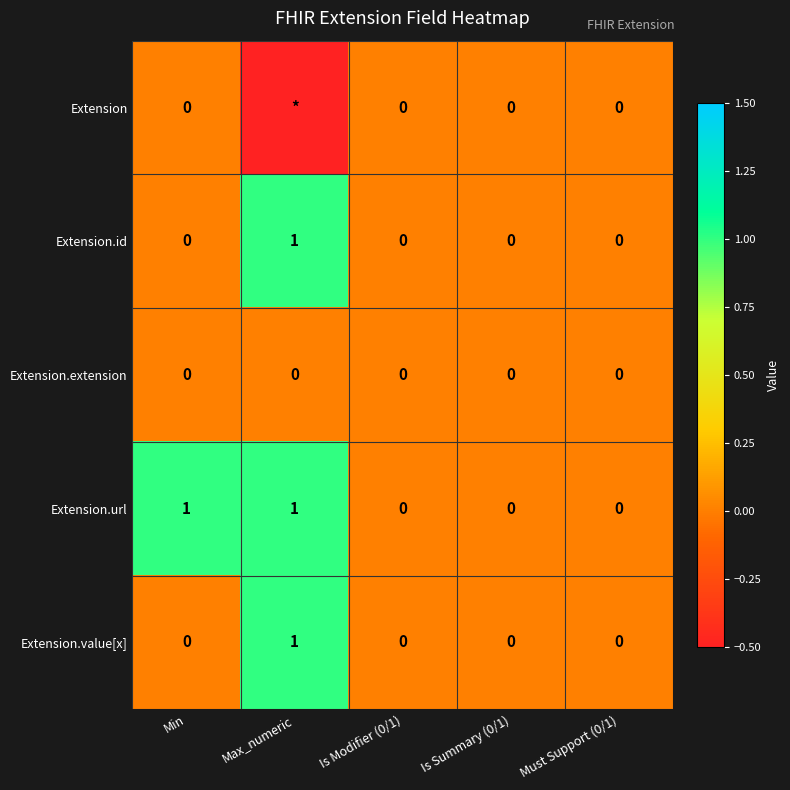

Read the Extension.url value at Min.

1.0